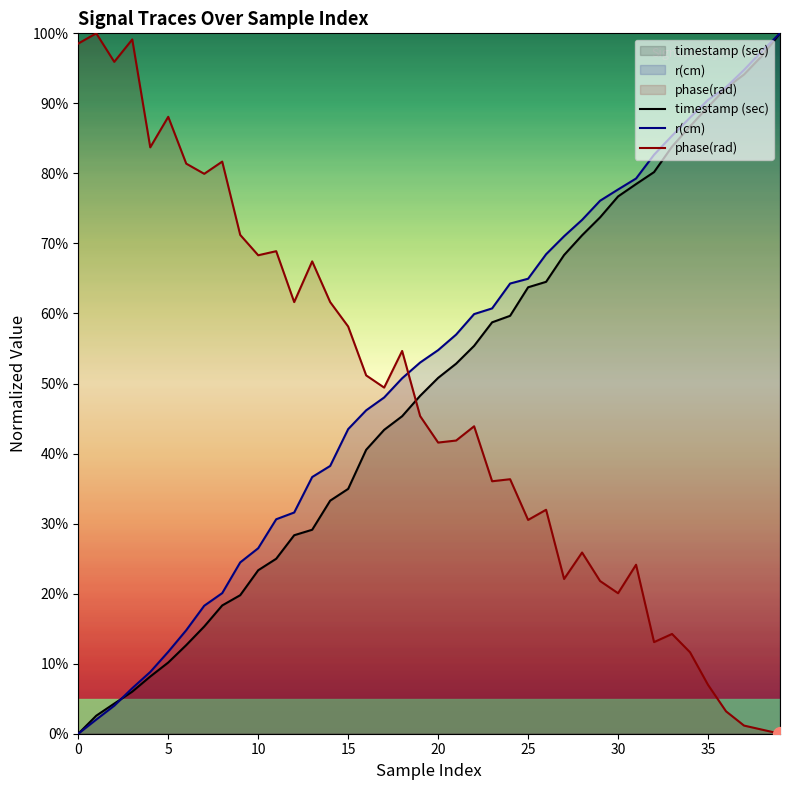

How many series are shown in this chart?

3